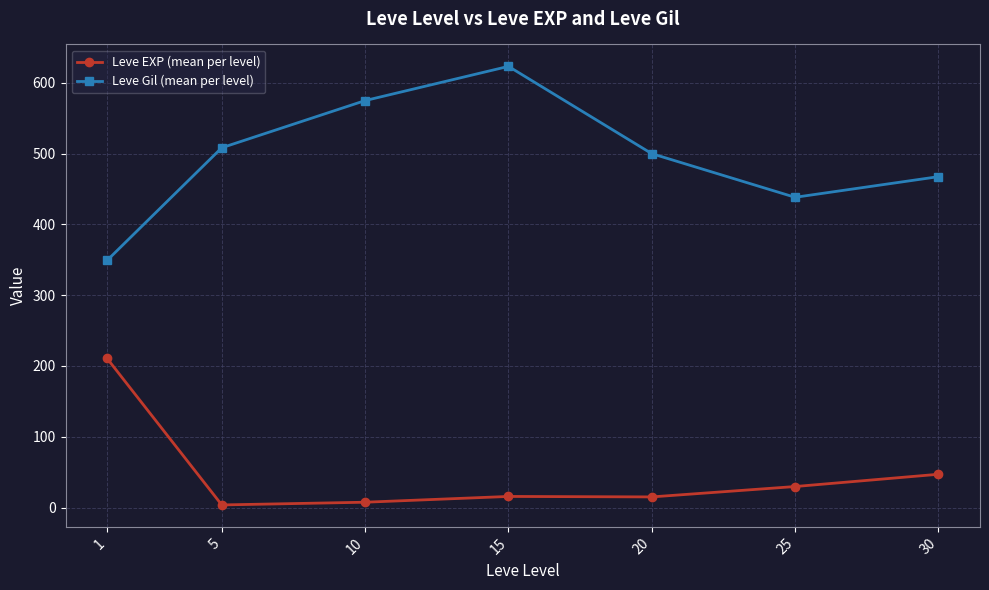

What is the difference between the second highest and minimum values in the Leve Gil (mean per level) series?

225.8